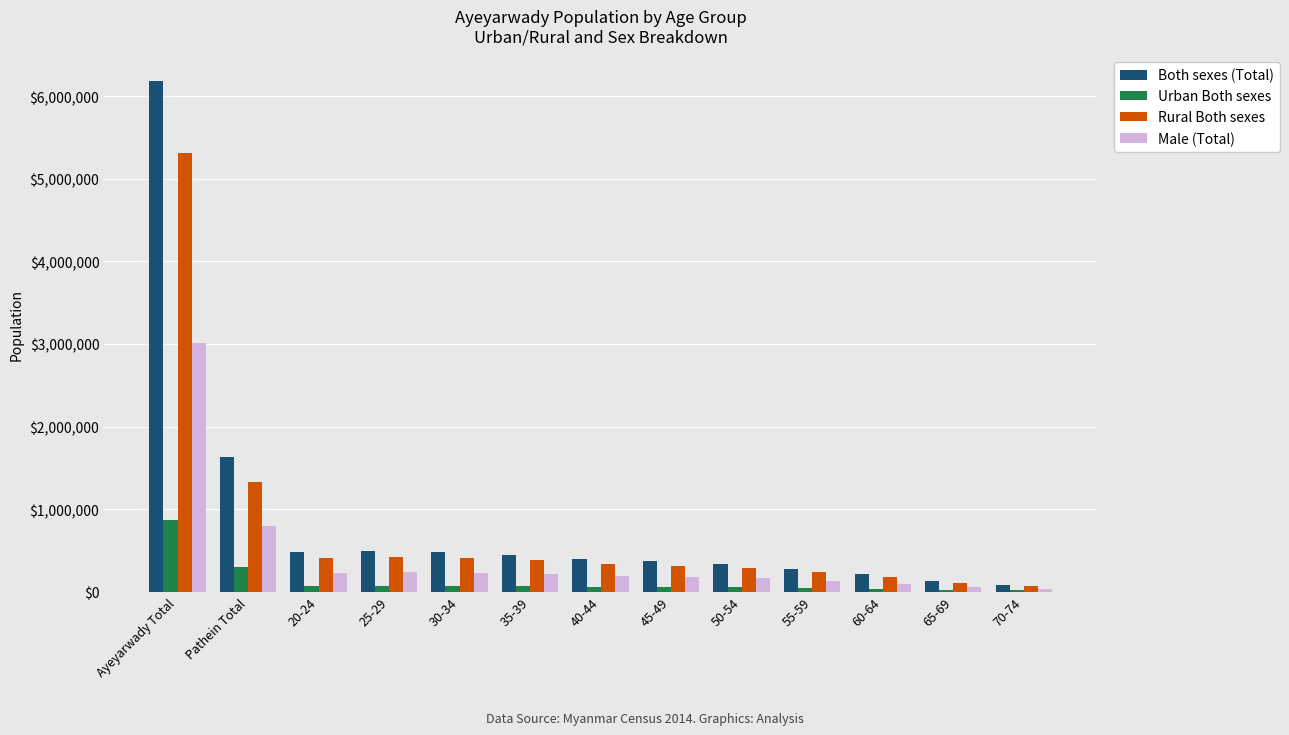

Is it true that Both sexes (Total) equals 190172 at 40-44?

False